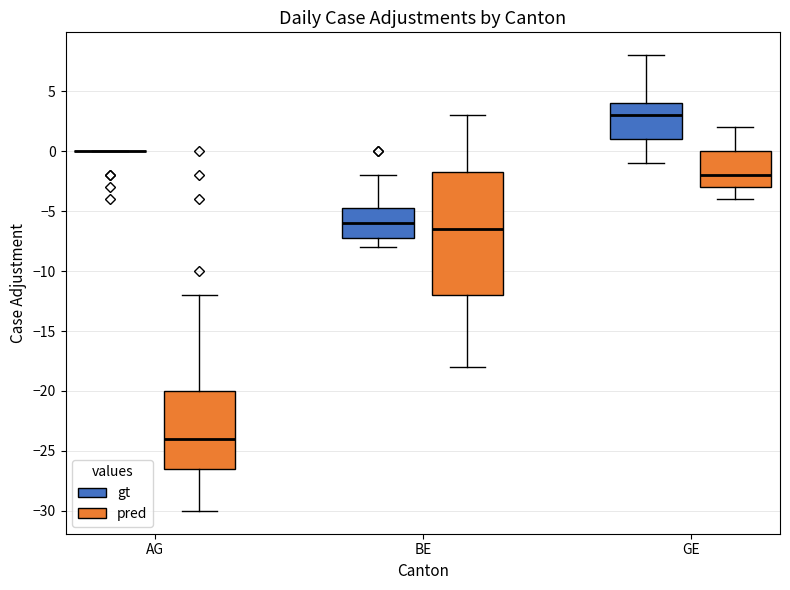

Comparing the boxes themselves (not the whiskers), which one is the tallest?

BE (pred)